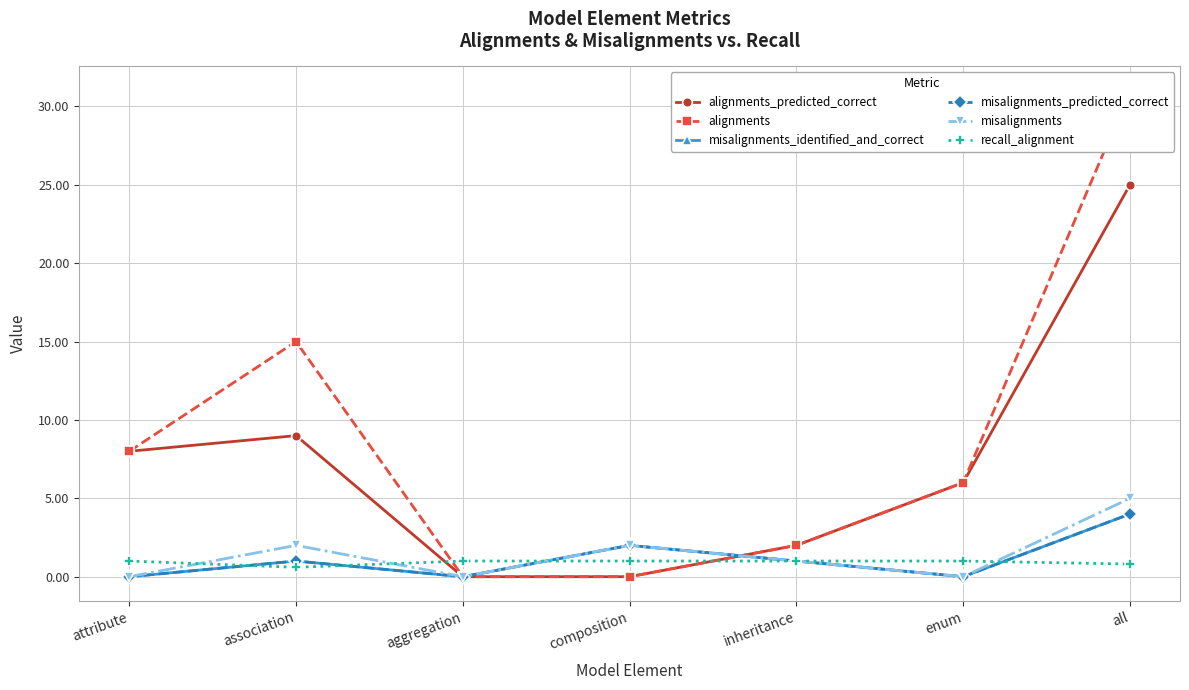

What is the label of the 1st point from the left?

attribute